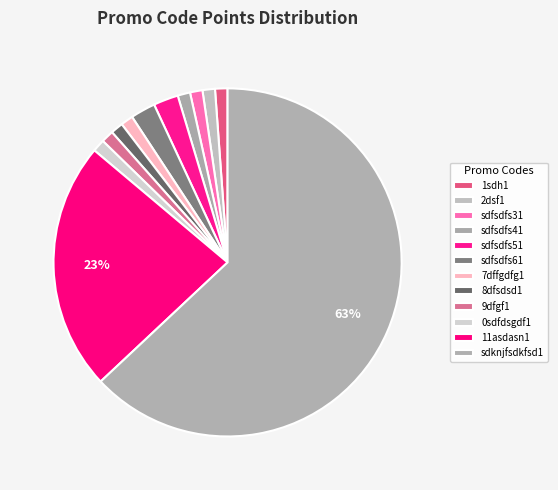

Count the number of slices in the pie.

12